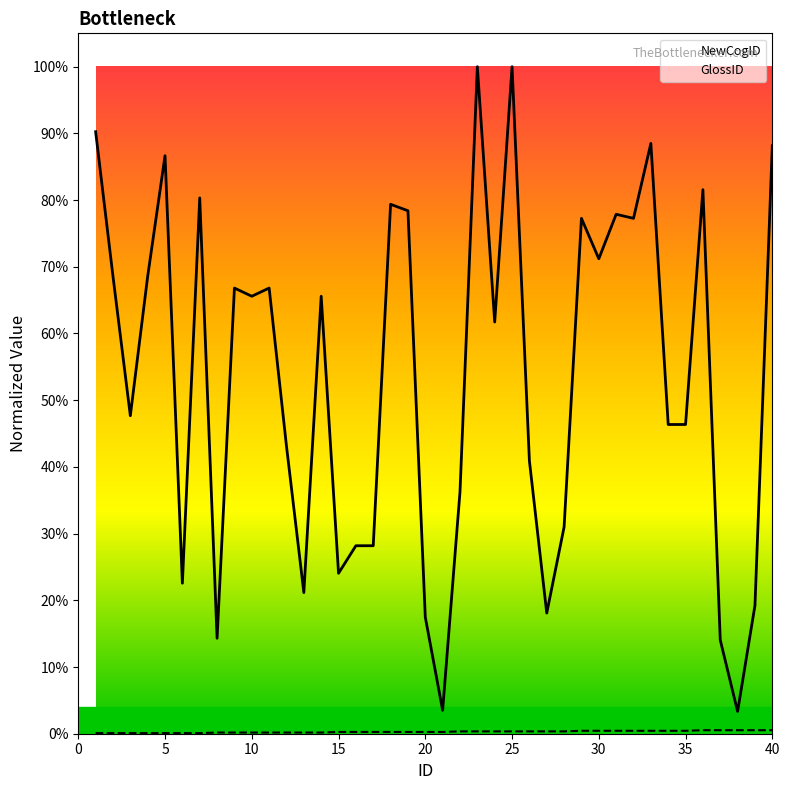

The value of GlossID at 40 is 0.0. True or false?

True